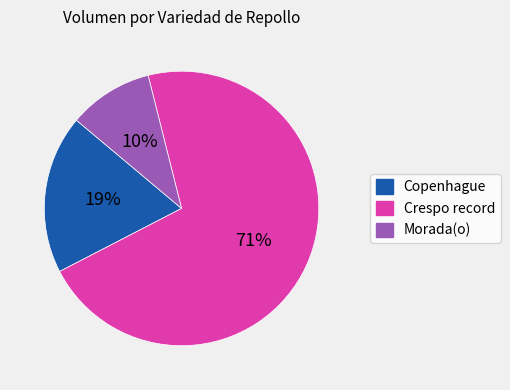

To the nearest percent, what is the average slice percentage?

33%